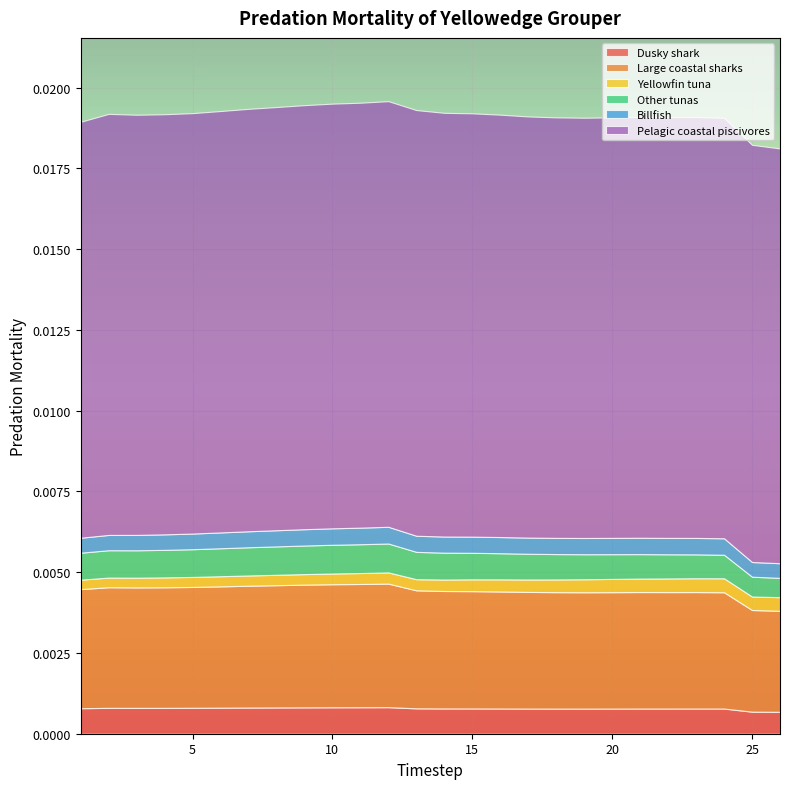

At which category does Large coastal sharks reach its first local peak?

2